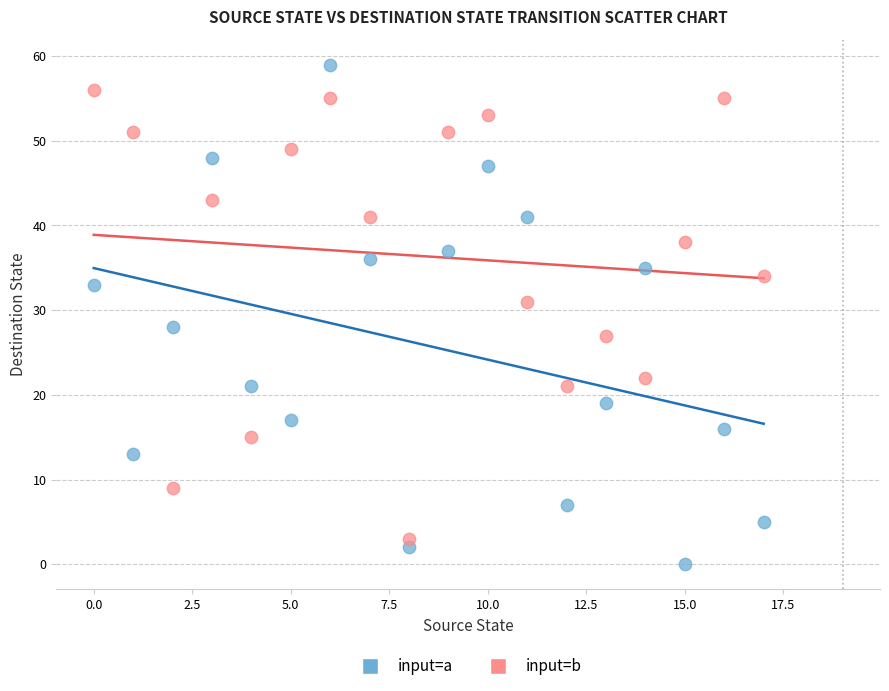

What are all the series names shown in the legend?

input=a, input=b